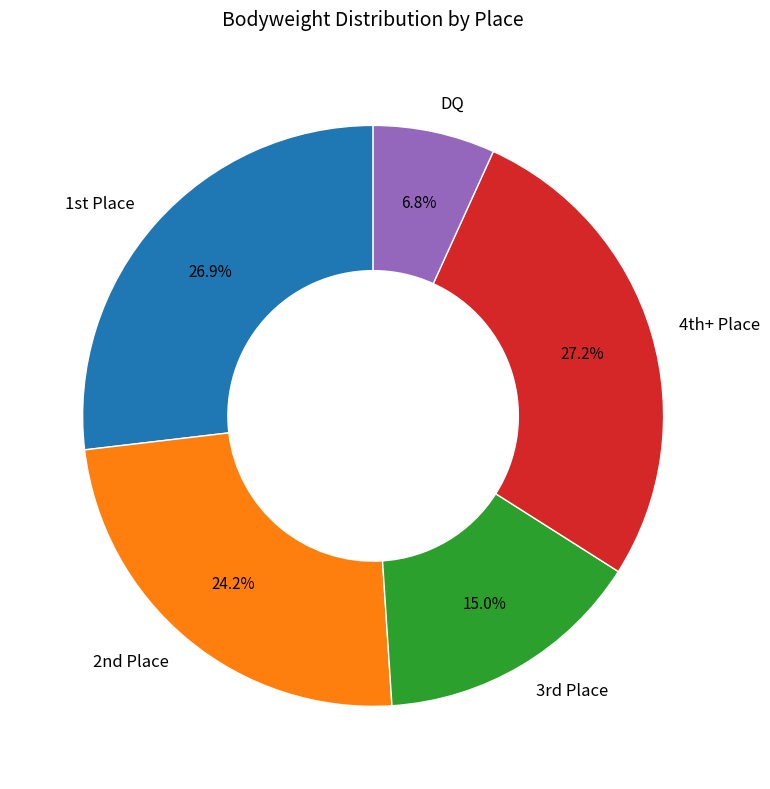

Which category has the smallest portion of the pie?

DQ